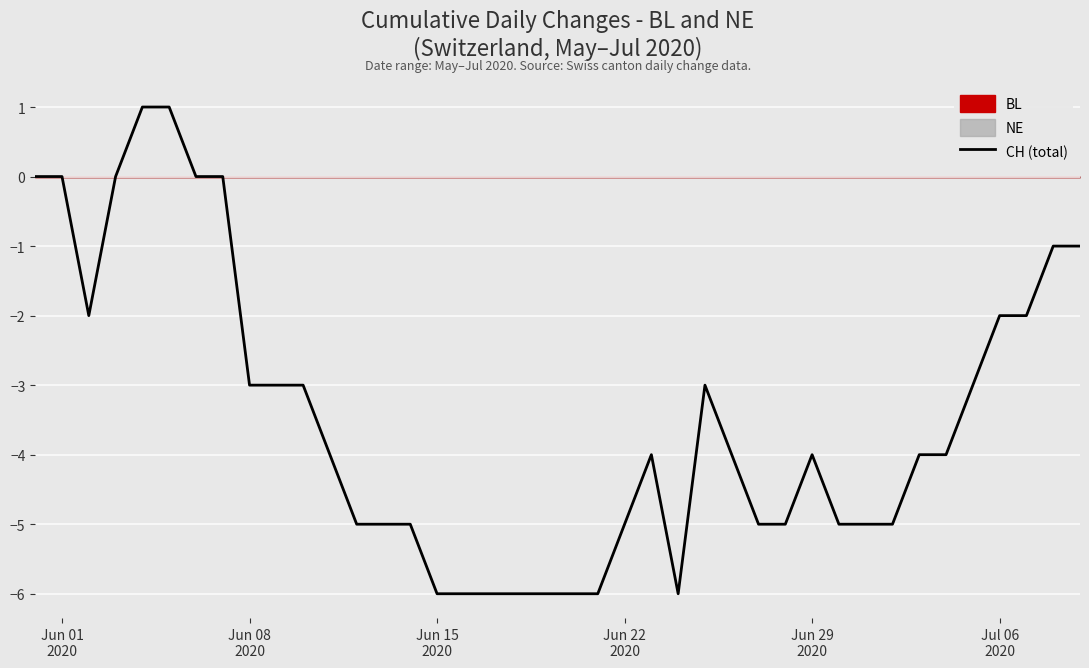

The chart shows a value of -3 at Jun 15
2020. True or false?

False